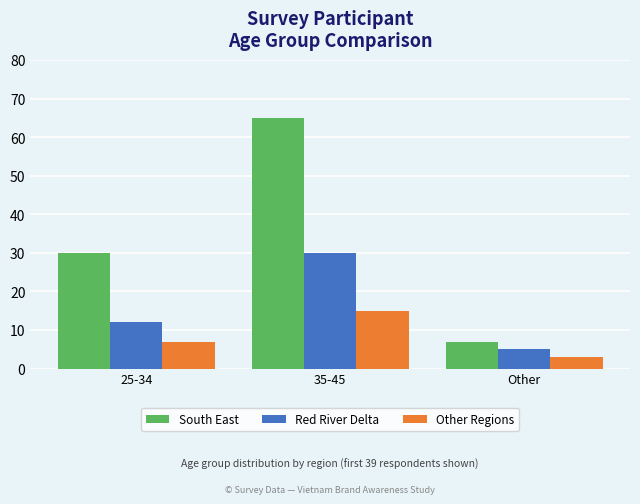

What is the lowest value of the Other Regions series?

3